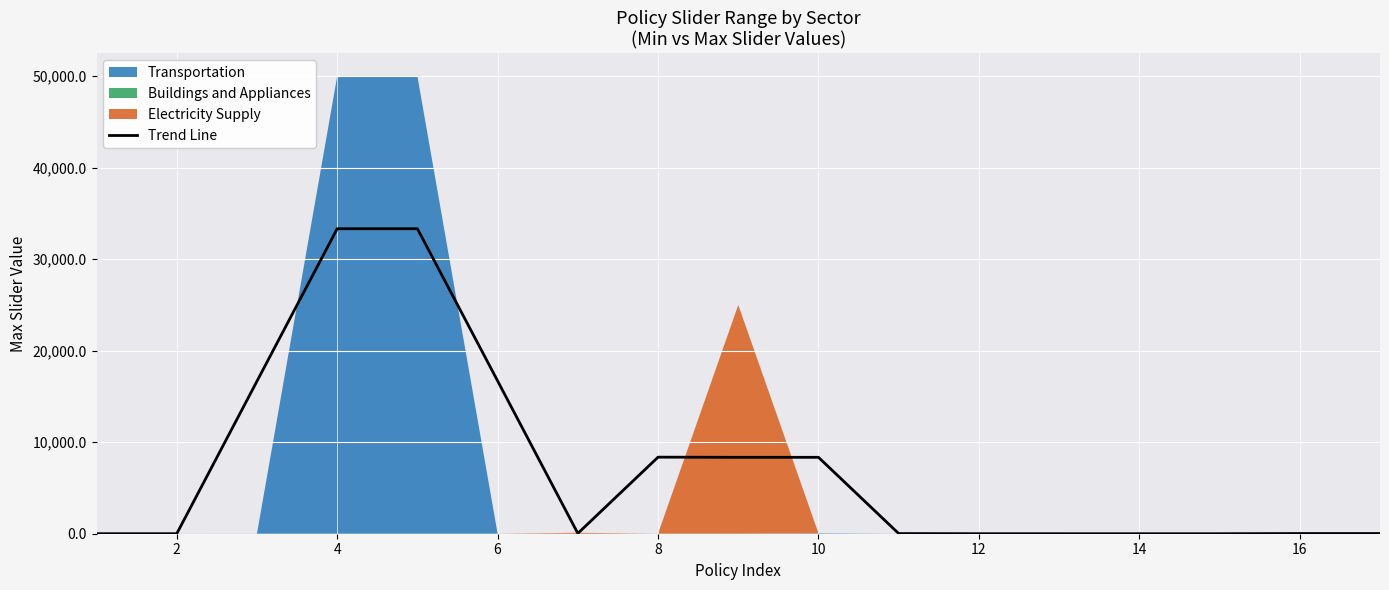

The value at 2 is 3.6. True or false?

True